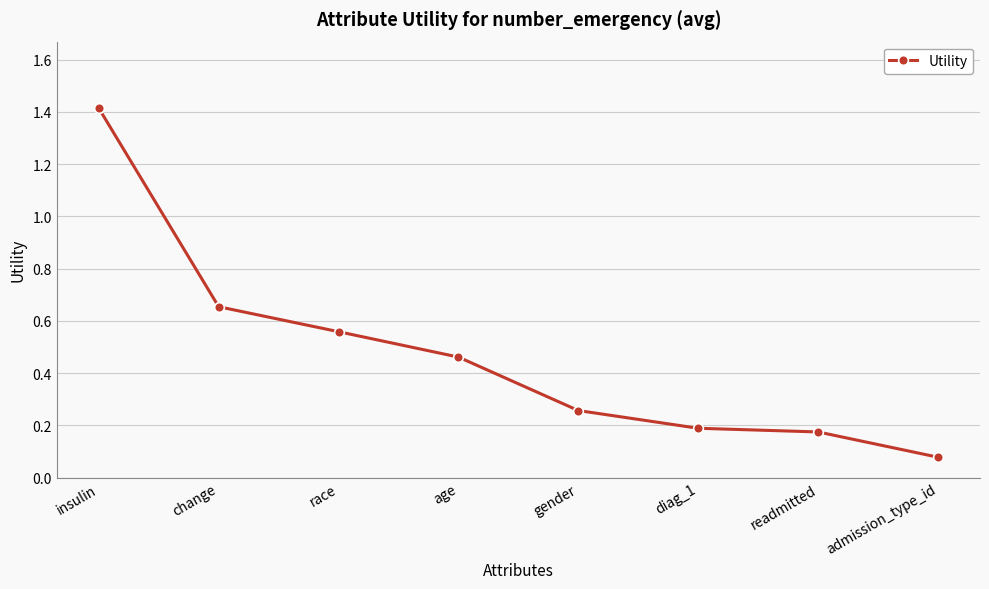

What is the maximum value shown in the chart?

1.4